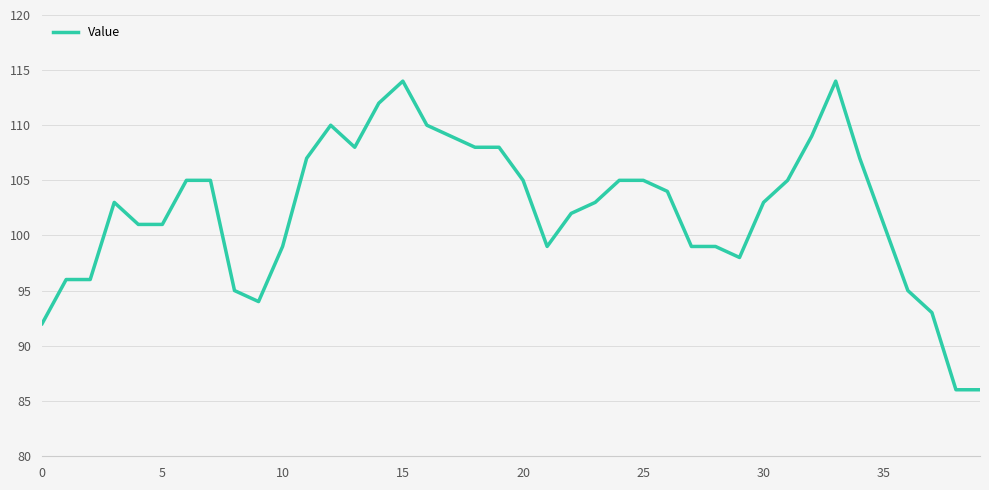

What is the greatest value displayed?

114